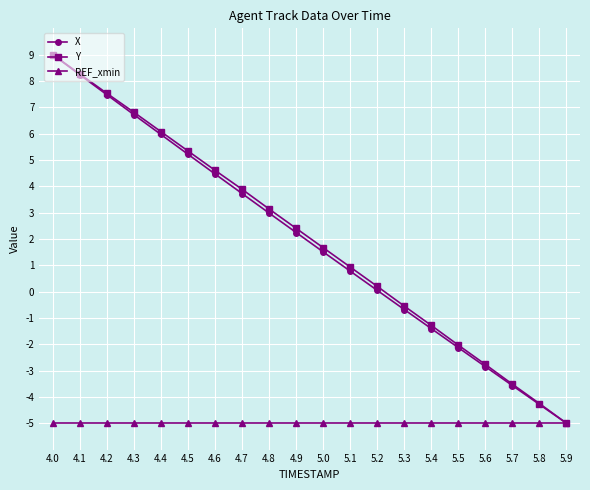

Read the X value at 5.5.

-2.1